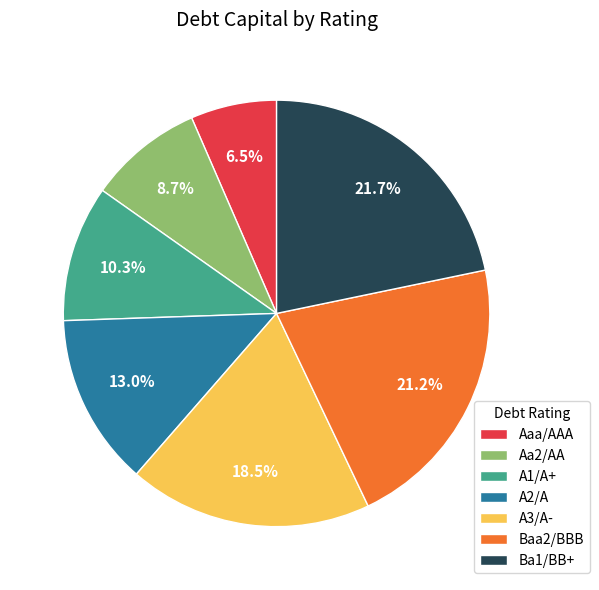

Is it true that Baa2/BBB is 35% of the pie?

False